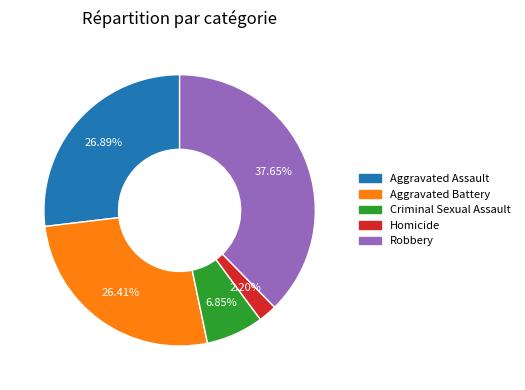

To the nearest percent, what portion does Aggravated Assault represent?

27%